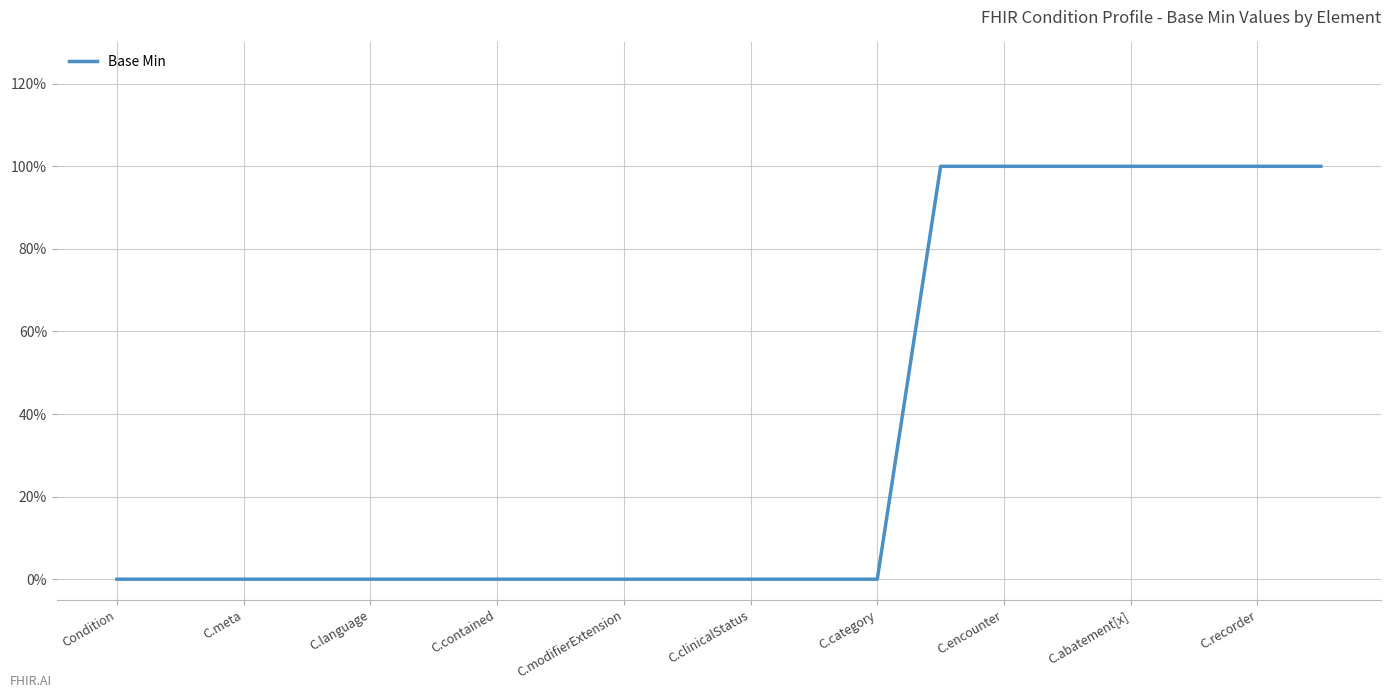

What is the value of the 20th point from the left?

1